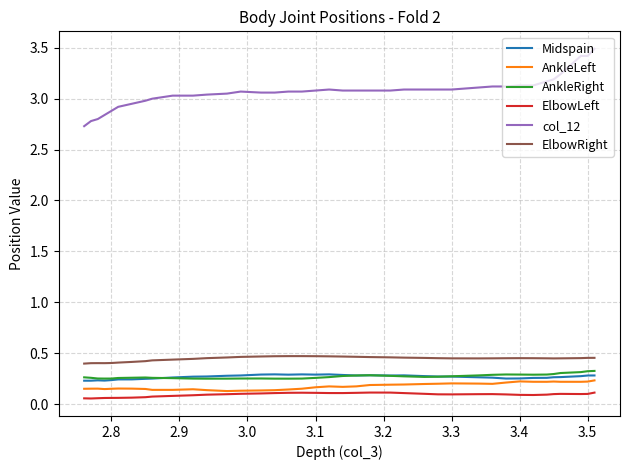

Which series changed the most between 2.9 and 3.1?

col_12